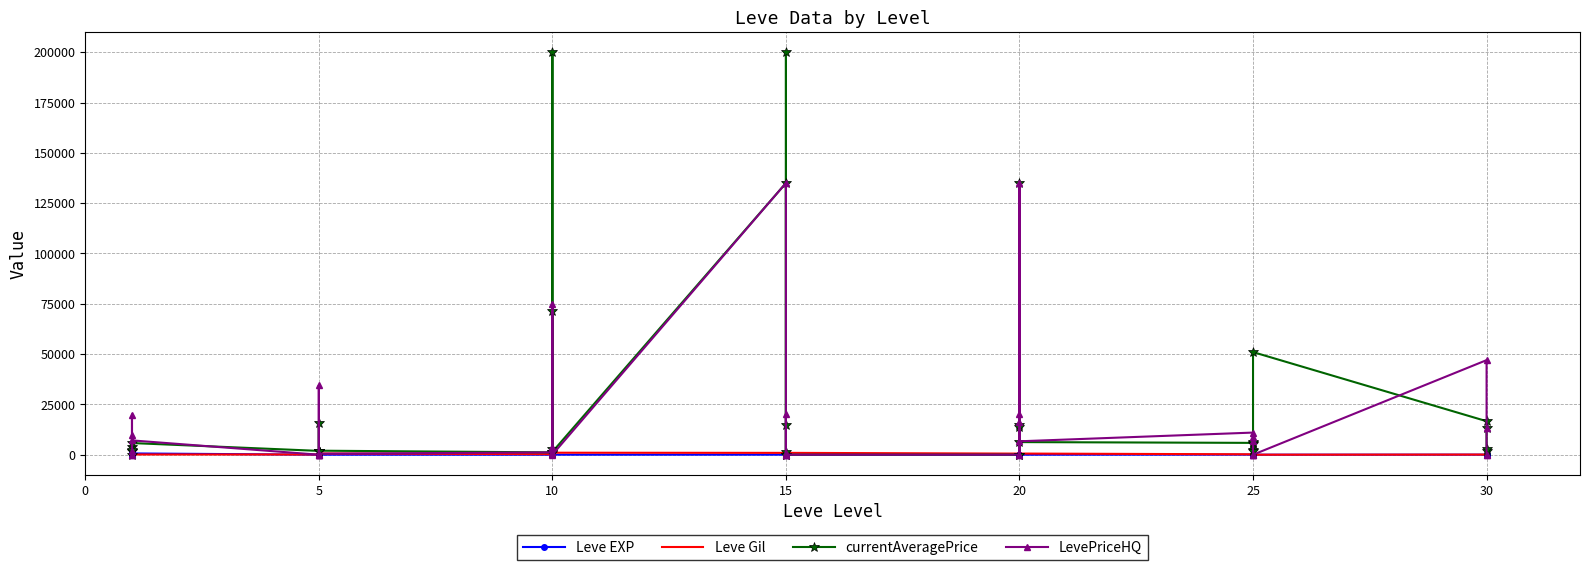

What is the average value of the LevePriceHQ series?

14470